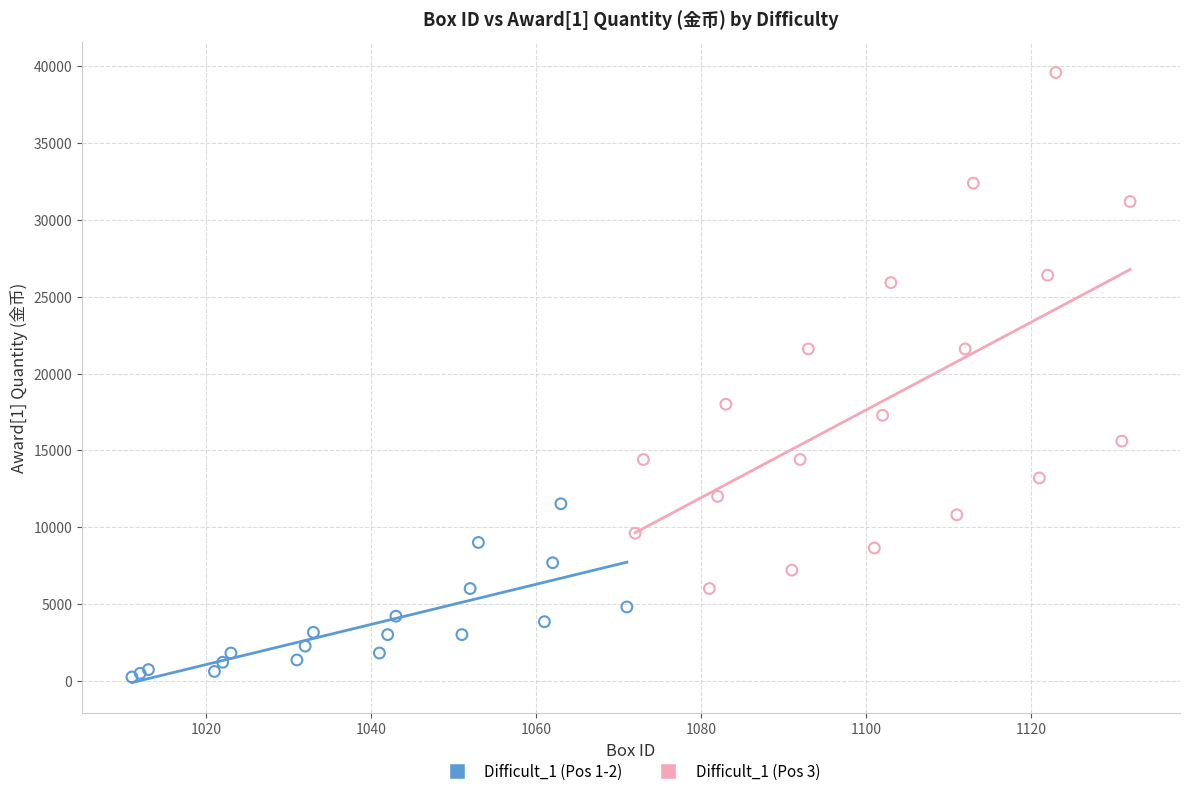

Which series has the largest Y range (max minus min)?

Difficult_1 (Pos 3)